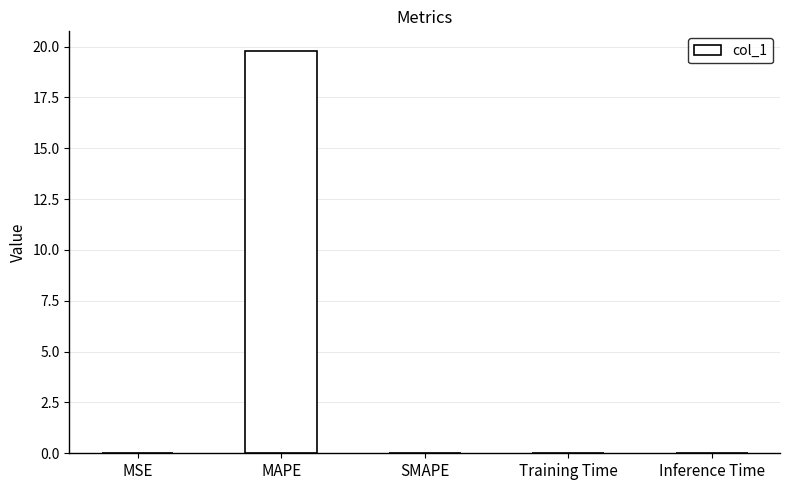

Between MAPE and Training Time, which is larger?

MAPE